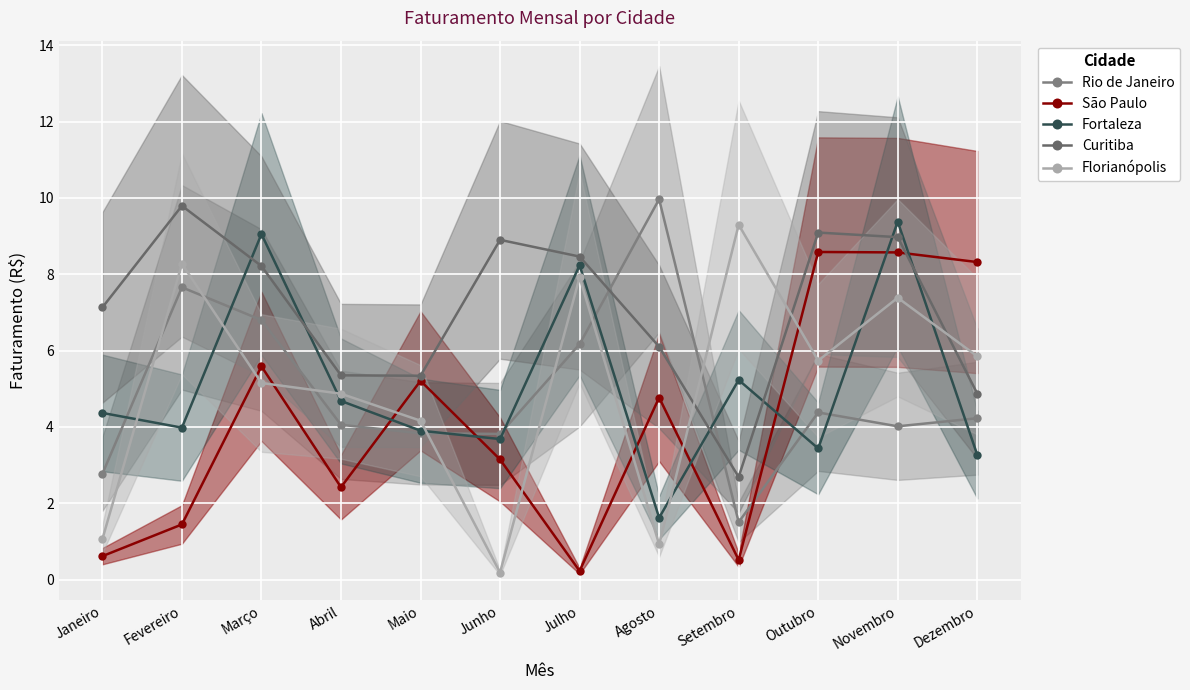

How many intersections are there between Florianópolis and São Paulo?

7